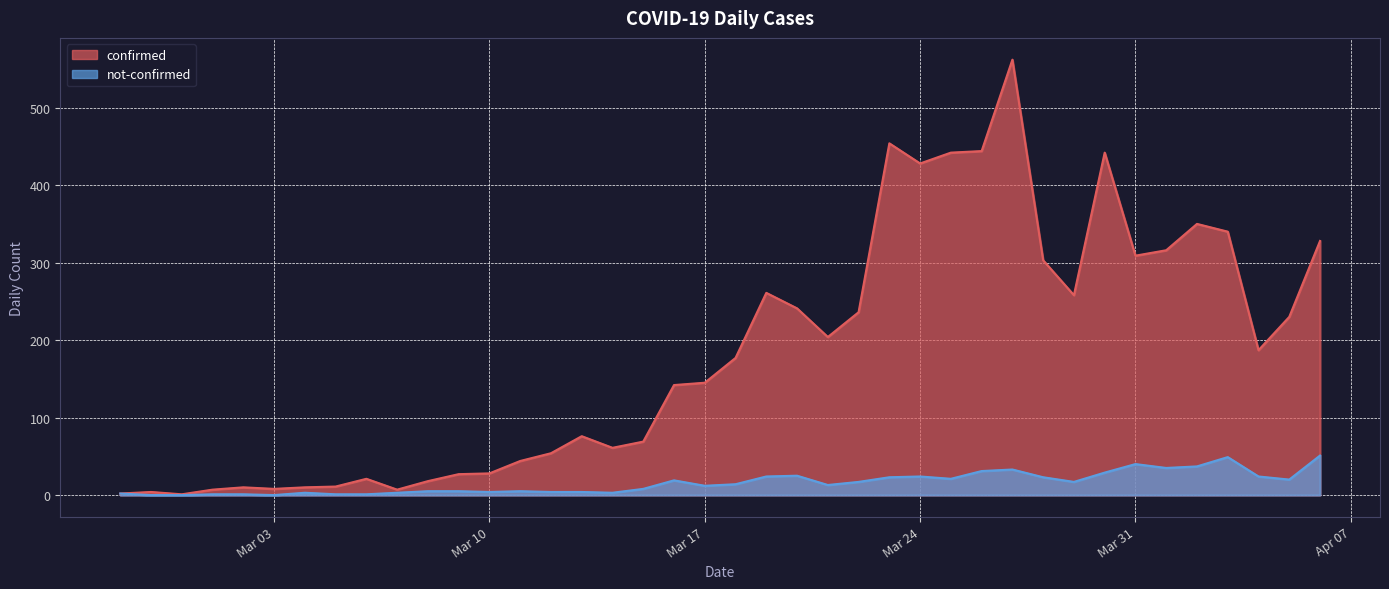

What is the spread (max minus min) of values at 2020-03-26?

413